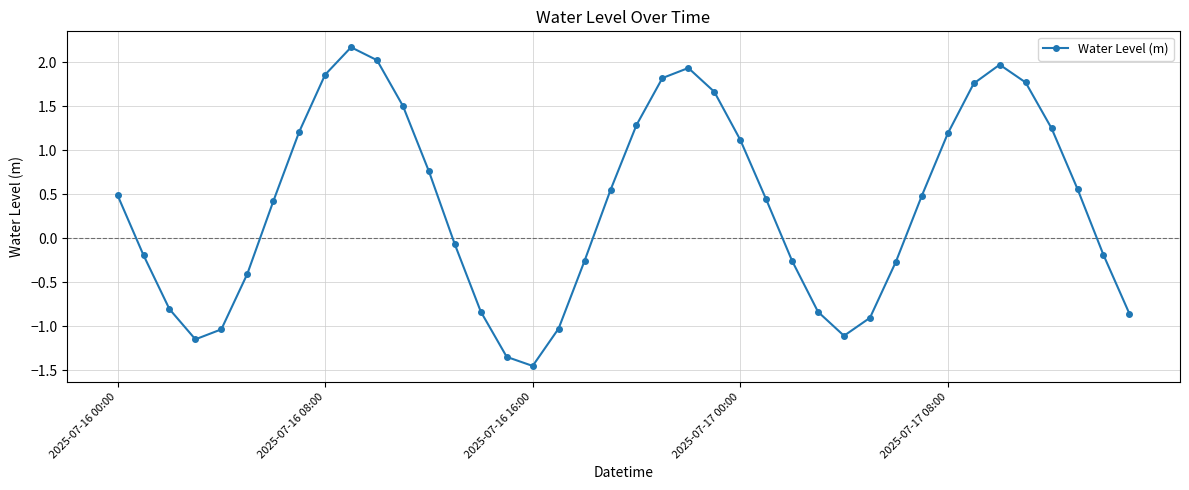

What is the greatest value displayed?

2.2